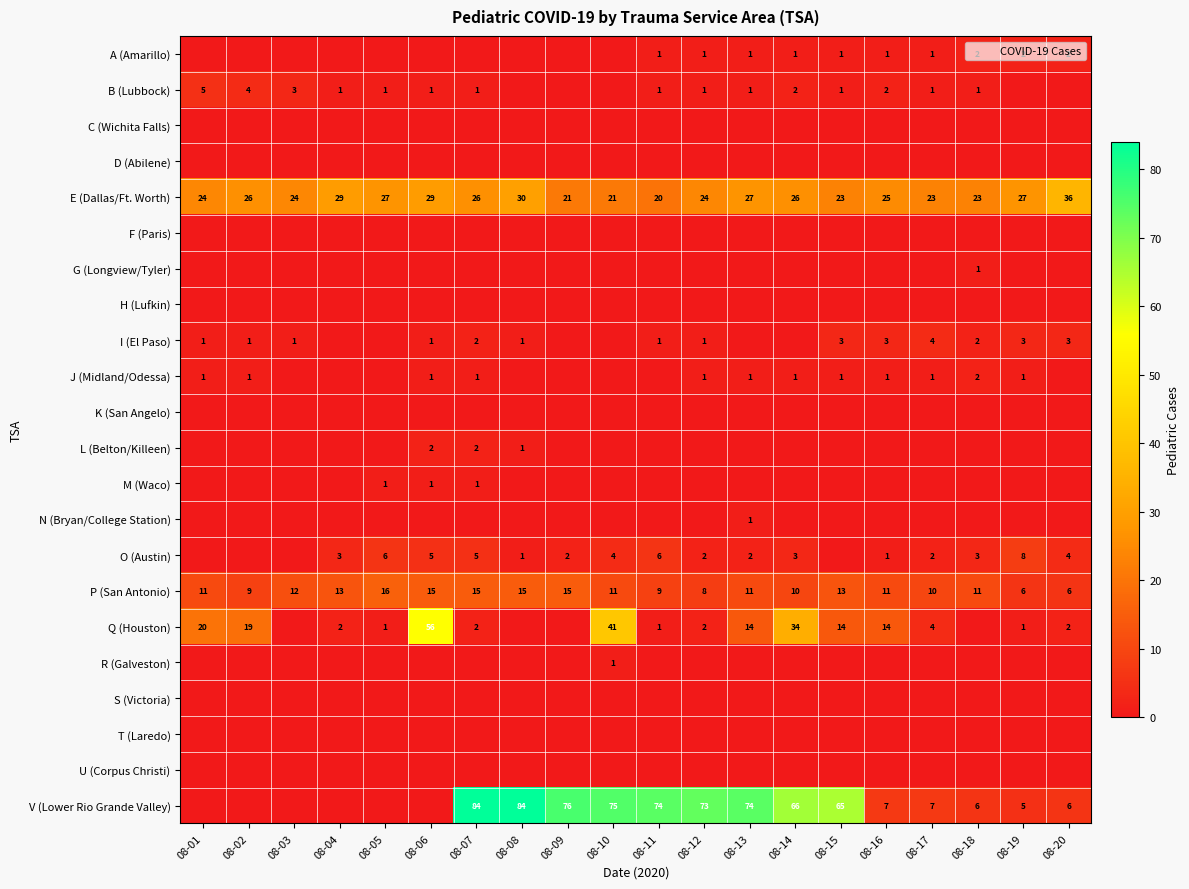

What is the average value of the P (San Antonio) series?

11